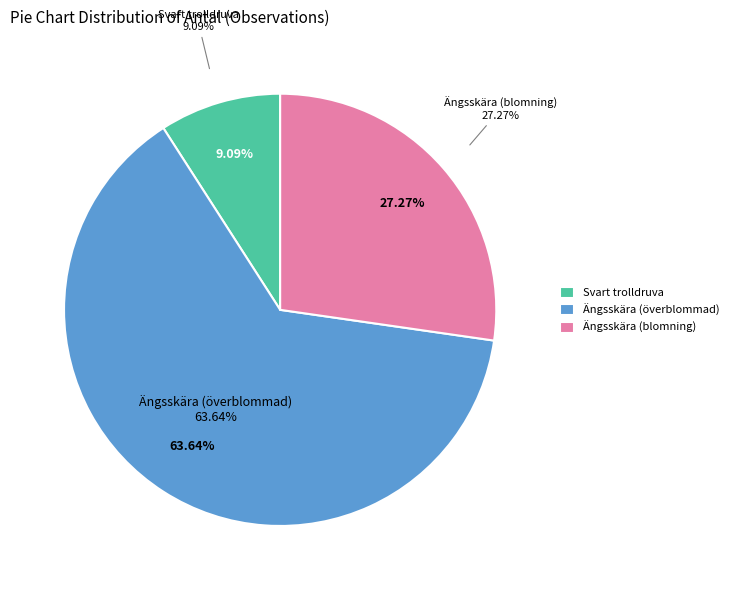

Is it true that Svart trolldruva is 9% of the pie?

True